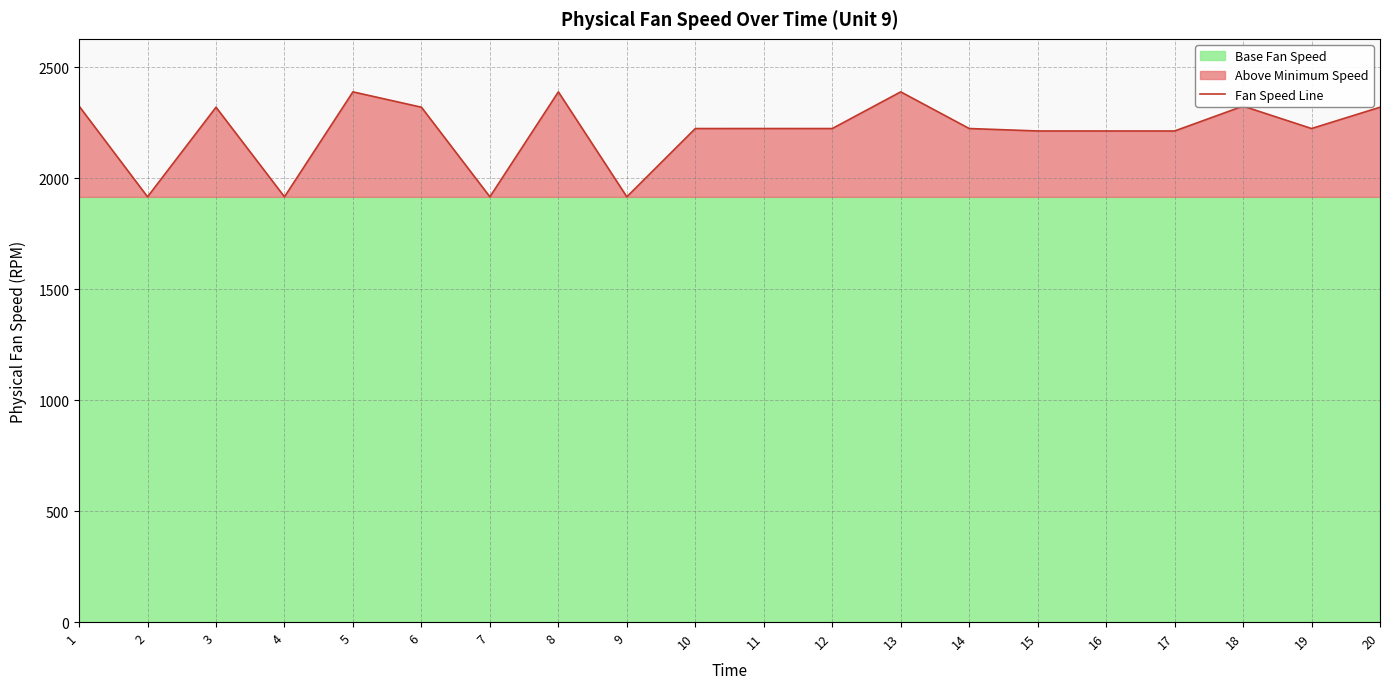

What is the sum of the values at 14 and 7?

4138.2